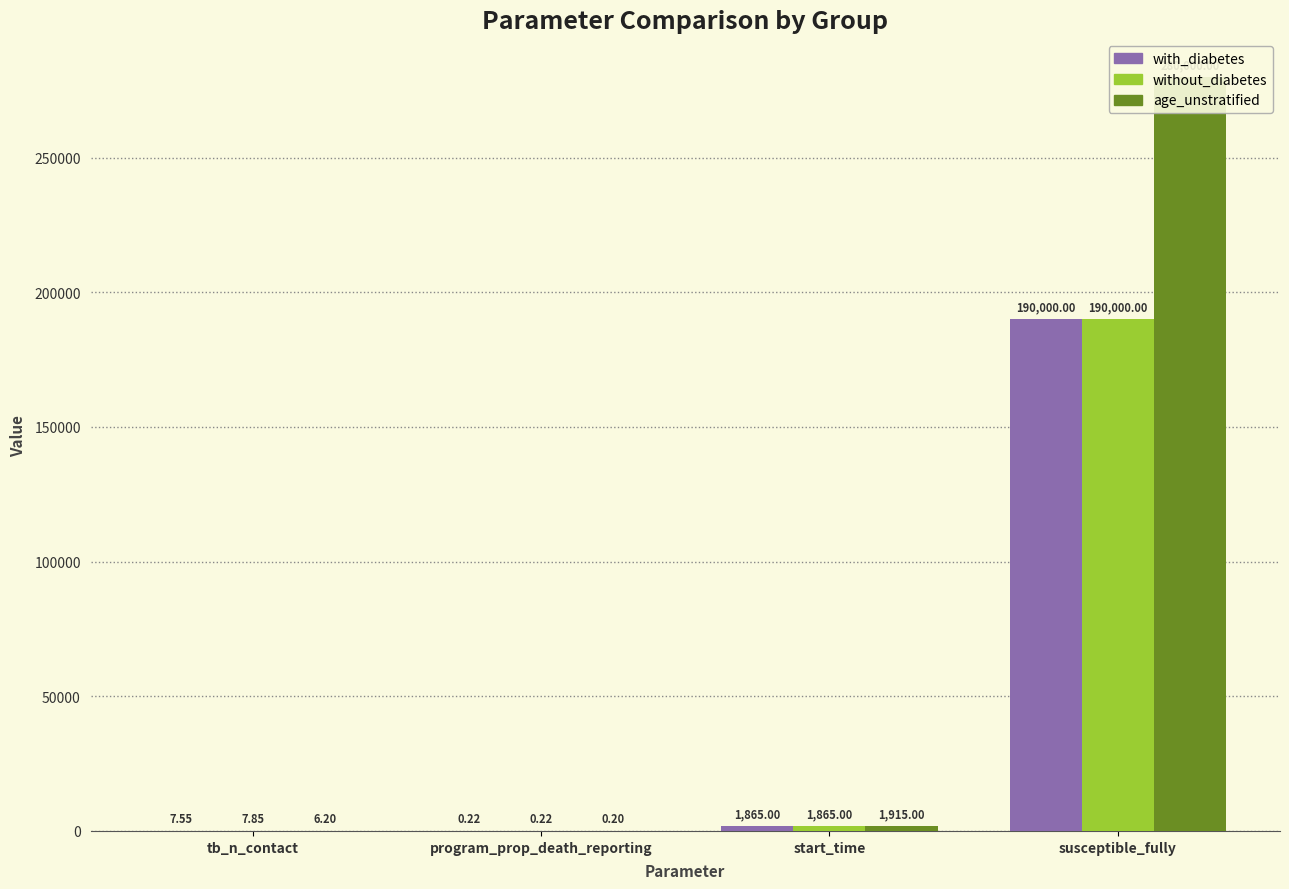

Which category has the highest value in the without_diabetes series?

susceptible_fully